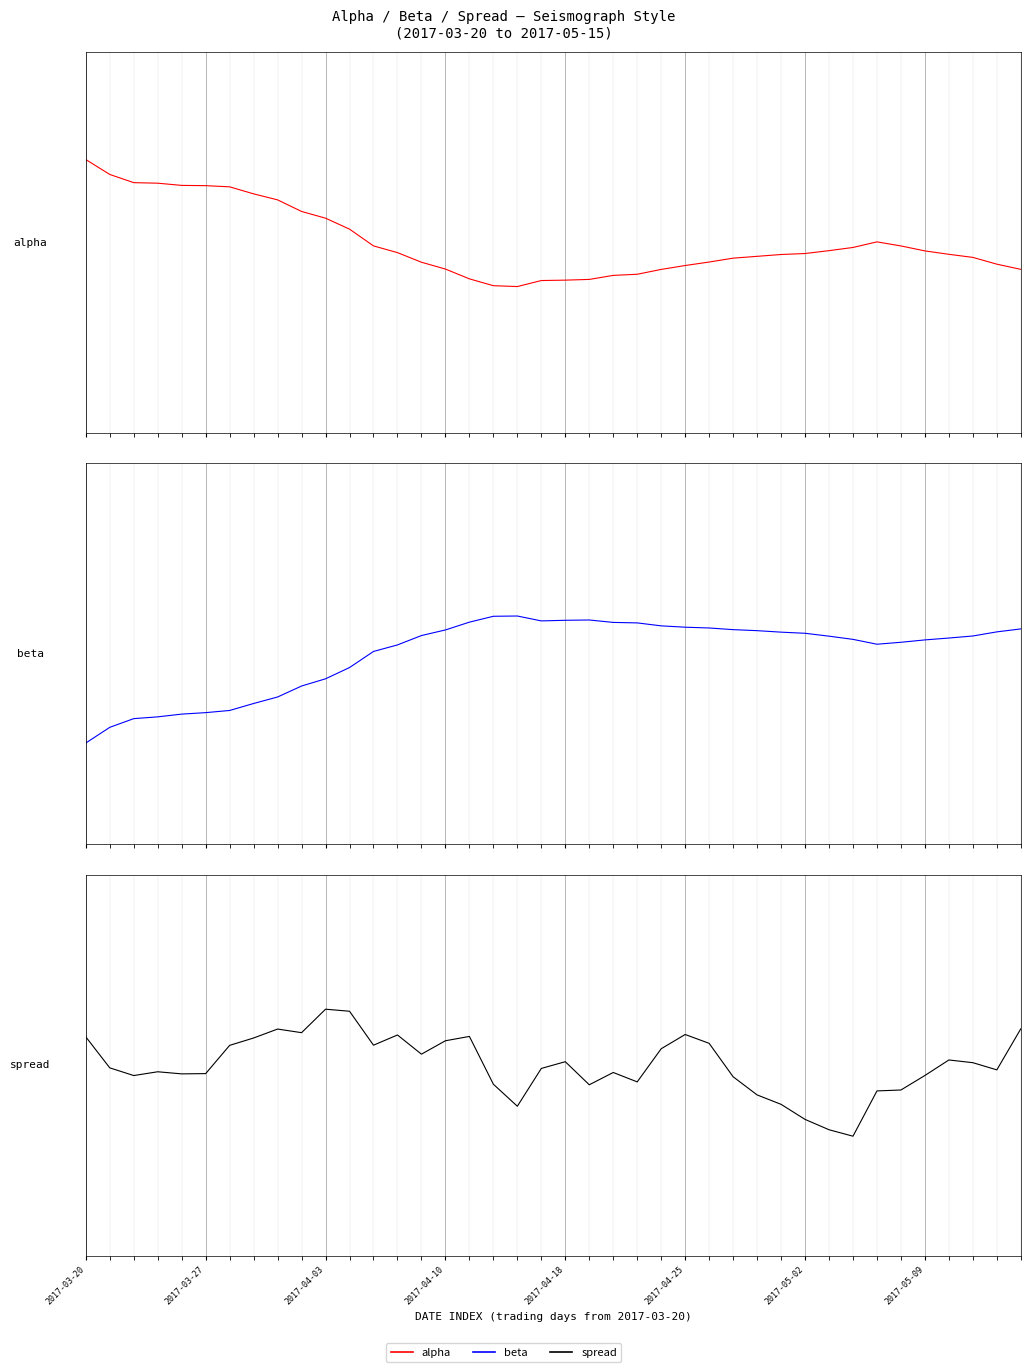

What is the difference between the second highest and minimum values in the spread series?

1.0